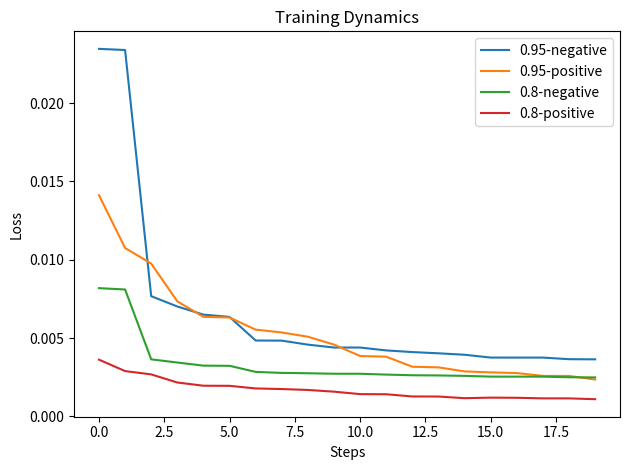

True or false: 0.95-negative and 0.8-negative intersect in this chart.

False